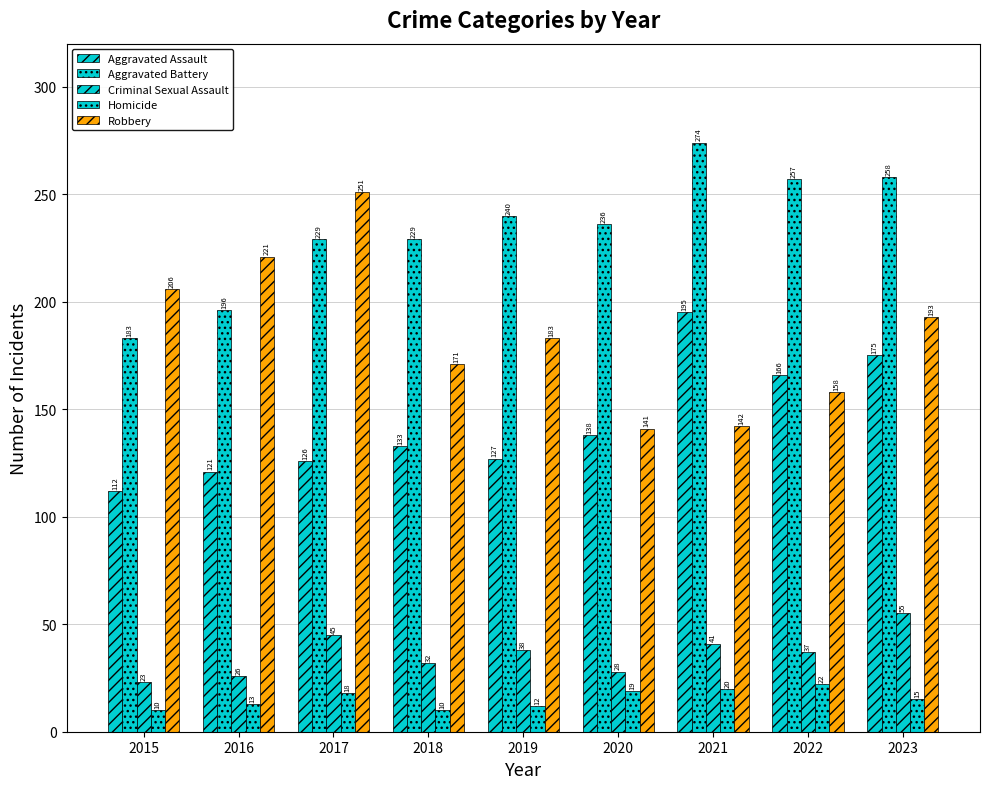

What is the sum of all Aggravated Battery values?

2102